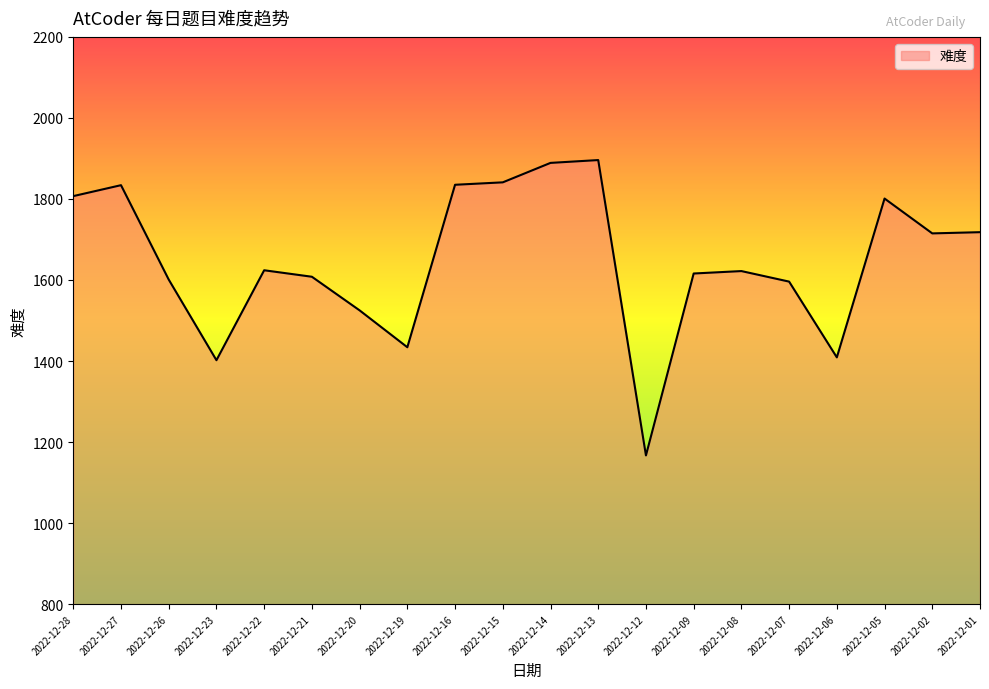

The chart shows a value of 1167 at 2022-12-12. True or false?

True